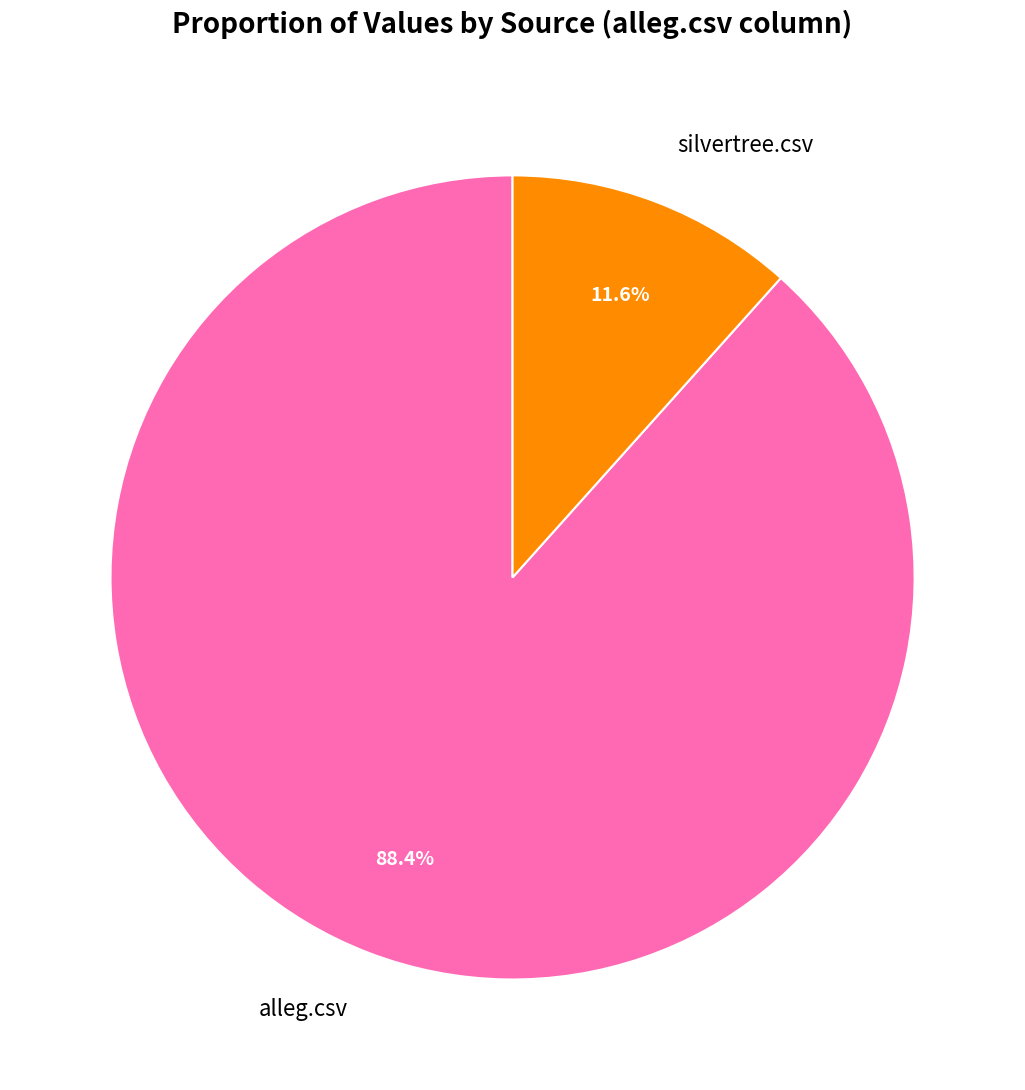

To the nearest percent, what portion does silvertree.csv represent?

12%